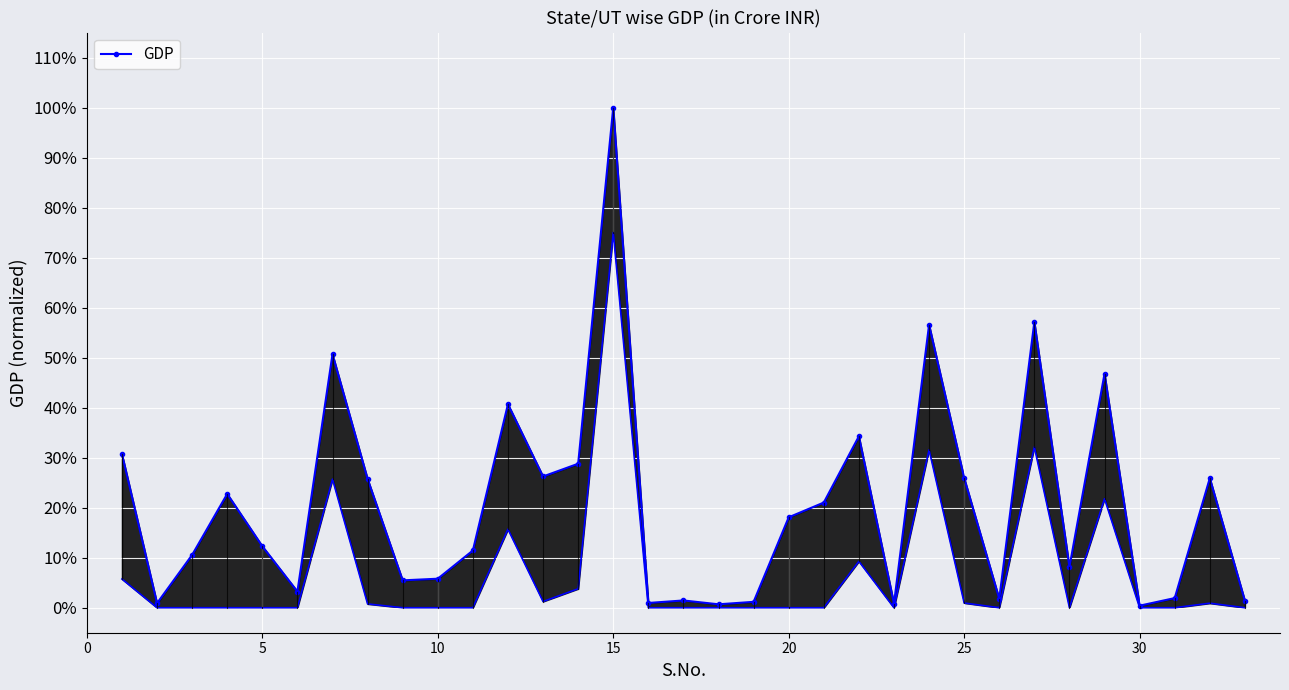

Reading left to right, what are all the values shown in this chart?

0.3	0.0	0.1	0.2	0.1	0.0	0.5	0.3	0.1	0.1	0.1	0.4	0.3	0.3	1.0	0.0	0.0	0.0	0.0	0.2	0.2	0.3	0.0	0.6	0.3	0.0	0.6	0.1	0.5	0.0	0.0	0.3	0.0